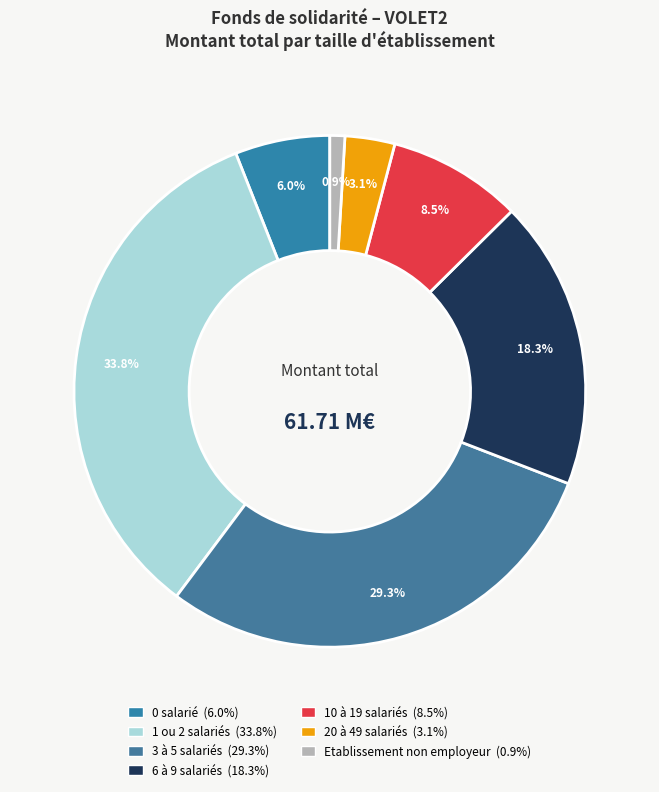

How many slices are in this pie chart?

7